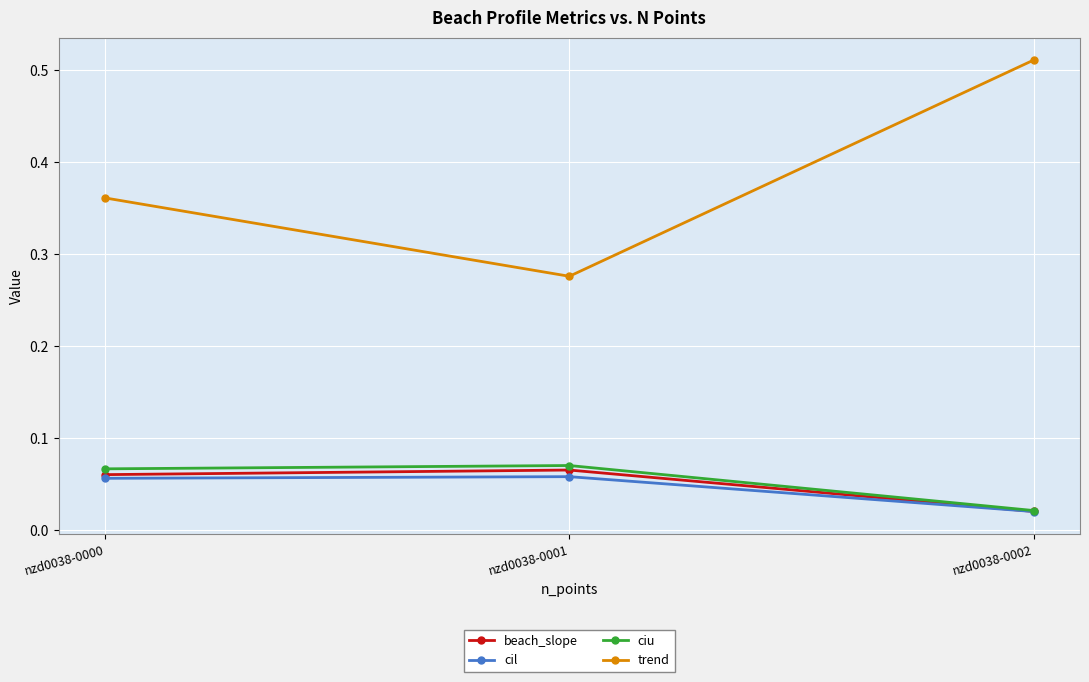

Does the chart have visible grid lines?

Yes